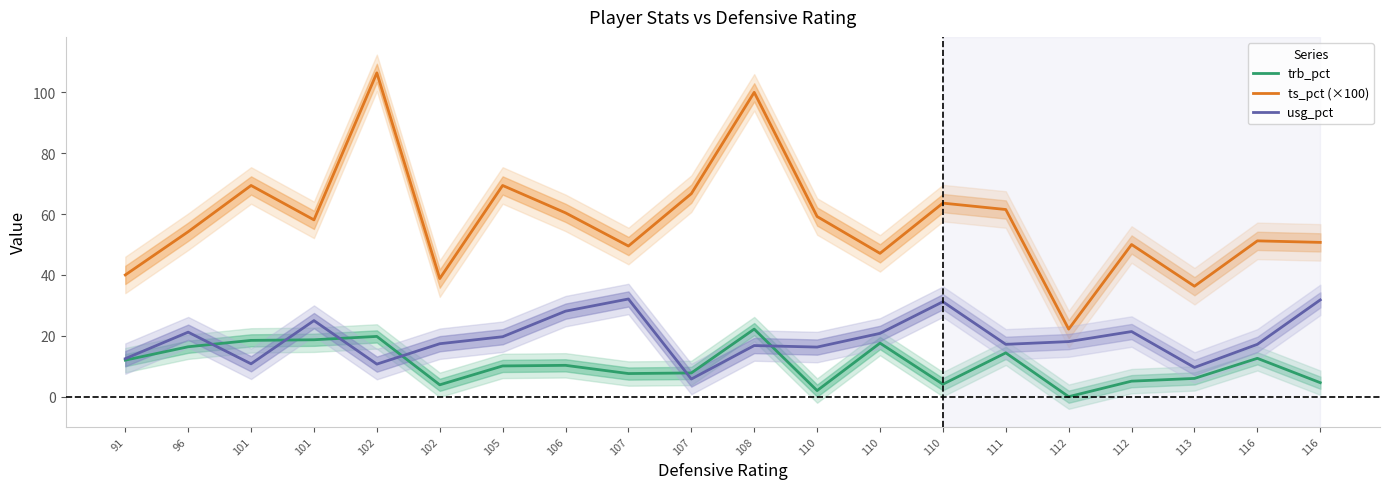

List the series in order of their peak value, highest first.

ts_pct (×100), usg_pct, trb_pct